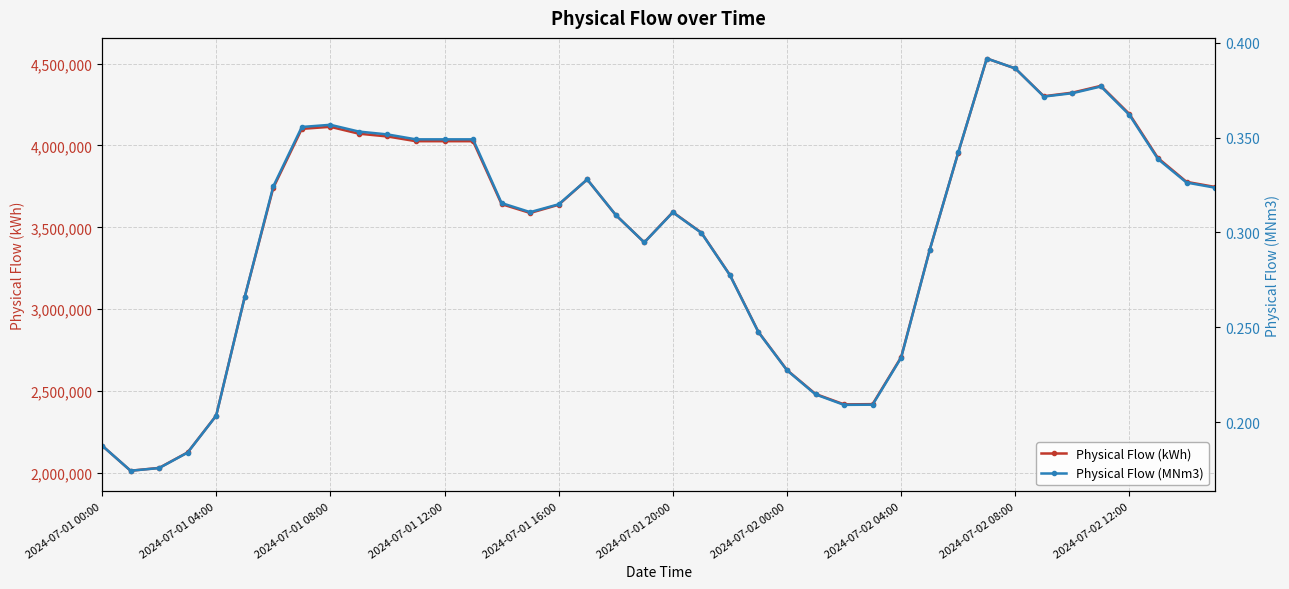

Which series has the widest spread of values?

Physical Flow (kWh)